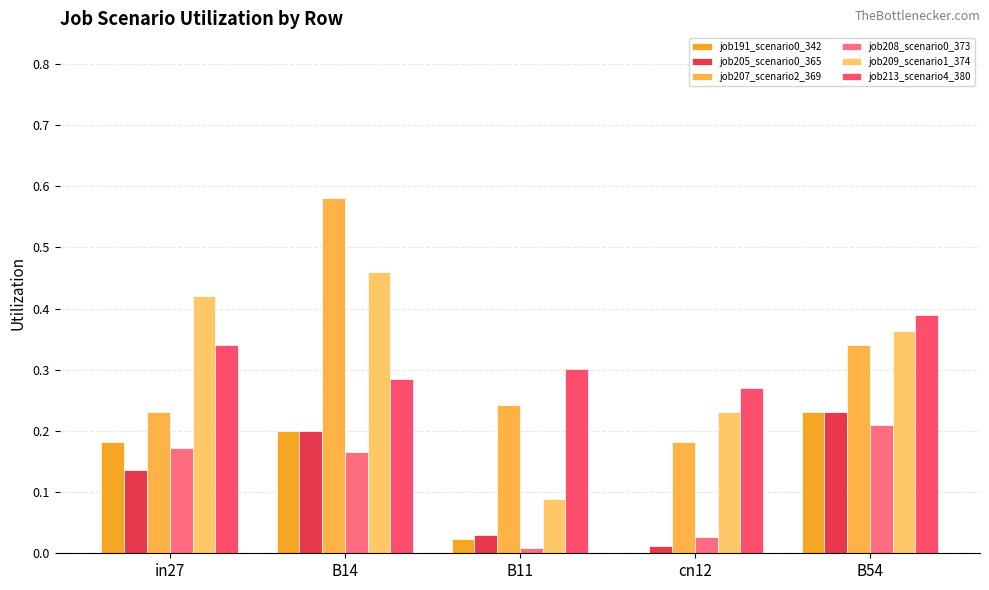

The value of job191_scenario0_342 at B54 is 0.3. True or false?

False